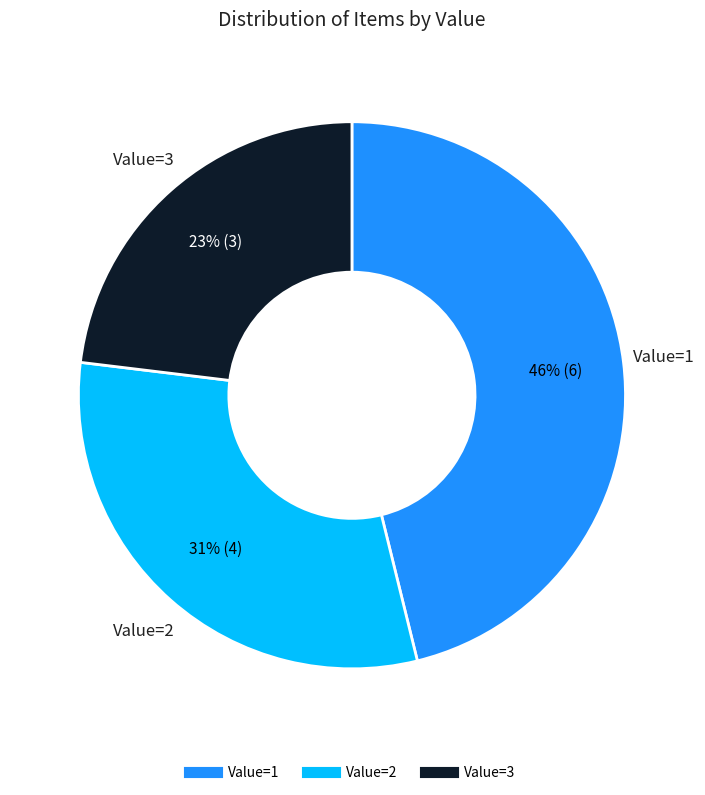

Is there any slice that represents more than half of the pie?

No